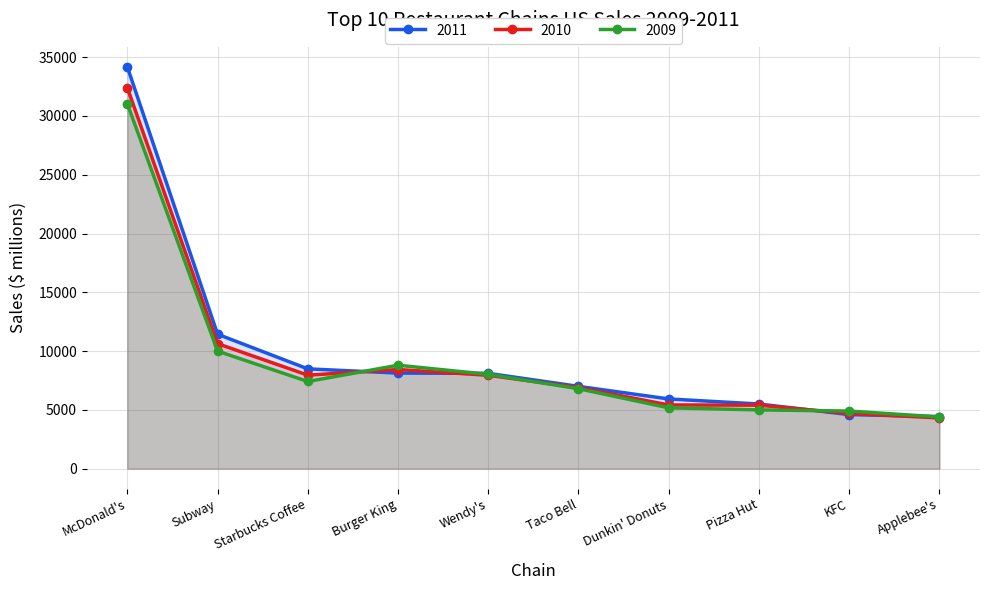

At which category does 2010 reach its first local peak?

Burger King